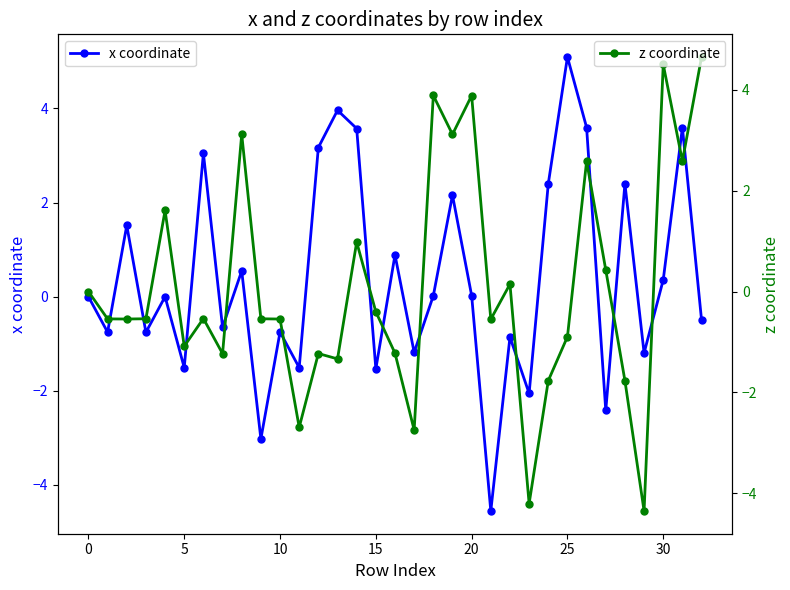

In z coordinate, how many points are lower than both neighbors (excluding endpoints)?

11